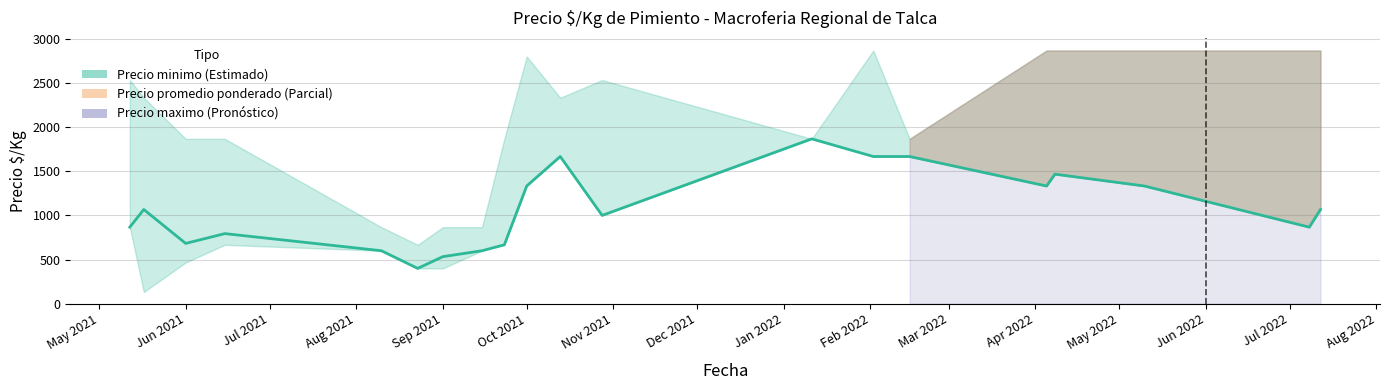

Is it true that the value at Oct 2021 is 179?

False